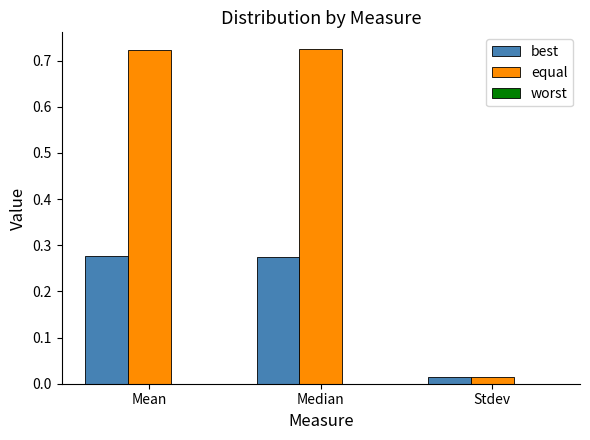

Is the value of best at Stdev greater than the value of equal at Median?

No